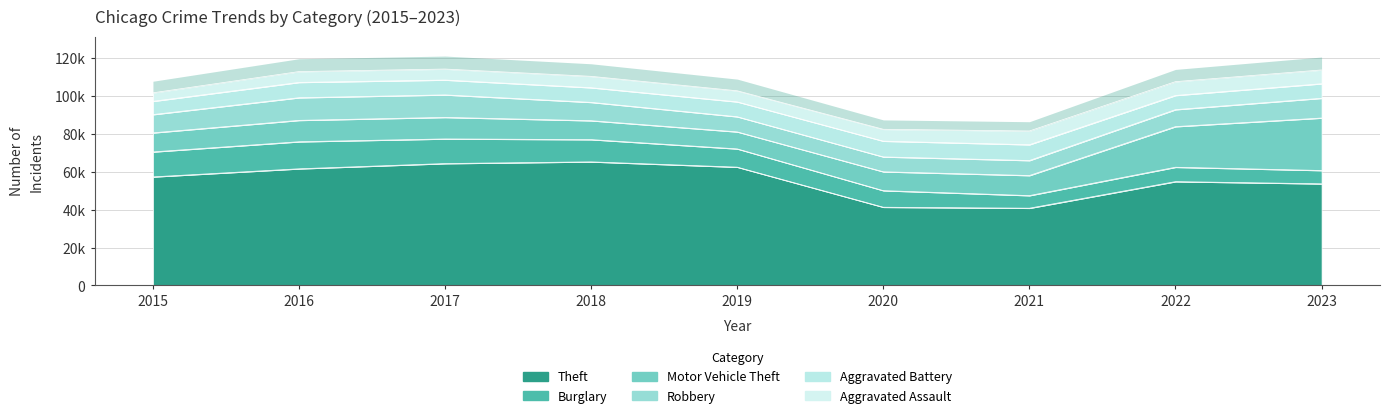

True or false: Aggravated Battery has a value of 13270 at 2021.

False